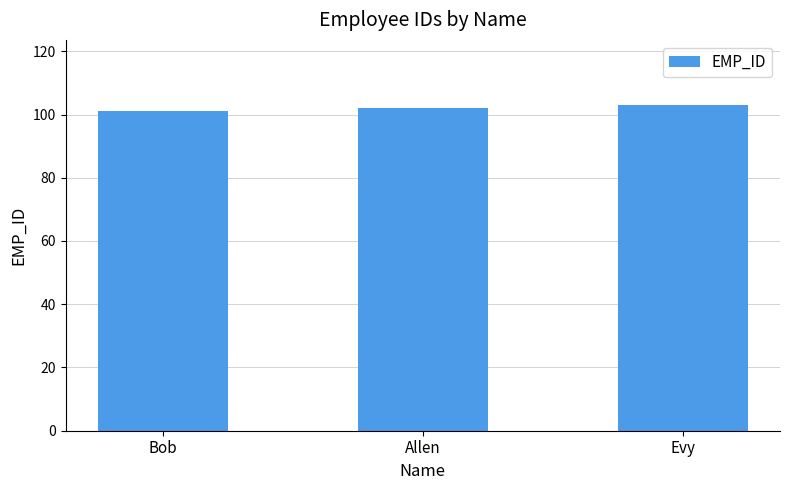

Which category has the highest value across all series?

Evy